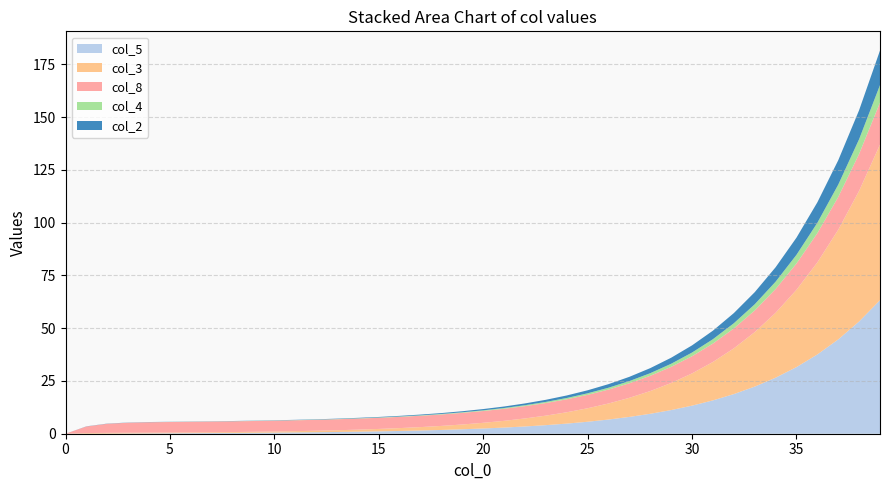

Reading left to right, what are all the values shown in this chart?

col_5: 0=0.0	1=0.0	2=0.1	3=0.1	4=0.2	5=0.2	6=0.3	7=0.3	8=0.4	9=0.5	10=0.5	11=0.6	12=0.7	13=0.8	14=1.0	15=1.1	16=1.3	17=1.5	18=1.8	19=2.1	20=2.5	21=2.9	22=3.4	23=4.1	24=4.8	25=5.7	26=6.7	27=8.0	28=9.4	29=11.2	30=13.3	31=15.8	32=18.8	33=22.3	34=26.5	35=31.6	36=37.5	37=44.7	38=53.1	39=63.3
col_3: 0=0.0	1=0.3	2=0.4	3=0.3	4=0.3	5=0.3	6=0.3	7=0.4	8=0.4	9=0.5	10=0.5	11=0.6	12=0.7	13=0.8	14=1.0	15=1.1	16=1.4	17=1.6	18=1.9	19=2.3	20=2.7	21=3.2	22=3.8	23=4.5	24=5.4	25=6.4	26=7.6	27=9.1	28=10.8	29=12.8	30=15.3	31=18.2	32=21.7	33=25.8	34=30.7	35=36.6	36=43.6	37=51.9	38=61.9	39=73.7
col_8: 0=0.0	1=3.1	2=4.3	3=4.8	4=4.9	5=5.0	6=5.0	7=5.1	8=5.1	9=5.1	10=5.1	11=5.2	12=5.2	13=5.2	14=5.2	15=5.3	16=5.3	17=5.4	18=5.4	19=5.5	20=5.6	21=5.7	22=5.8	23=6.0	24=6.1	25=6.3	26=6.6	27=6.9	28=7.2	29=7.7	30=8.1	31=8.7	32=9.4	33=10.3	34=11.3	35=12.4	36=13.8	37=15.5	38=17.5	39=19.9
col_4: 0=0.0	1=0.0	2=0.0	3=0.0	4=0.0	5=0.0	6=0.0	7=0.0	8=0.1	9=0.1	10=0.1	11=0.1	12=0.1	13=0.1	14=0.1	15=0.1	16=0.2	17=0.2	18=0.2	19=0.3	20=0.3	21=0.4	22=0.5	23=0.5	24=0.6	25=0.7	26=0.9	27=1.0	28=1.2	29=1.5	30=1.7	31=2.1	32=2.5	33=2.9	34=3.5	35=4.1	36=4.9	37=5.8	38=7.0	39=8.3
col_2: 0=0.0	1=0.1	2=0.1	3=0.1	4=0.1	5=0.1	6=0.1	7=0.1	8=0.1	9=0.1	10=0.1	11=0.1	12=0.2	13=0.2	14=0.2	15=0.2	16=0.3	17=0.4	18=0.4	19=0.5	20=0.6	21=0.7	22=0.8	23=1.0	24=1.2	25=1.4	26=1.7	27=2.0	28=2.4	29=2.9	30=3.4	31=4.0	32=4.8	33=5.7	34=6.8	35=8.1	36=9.7	37=11.5	38=13.8	39=16.4